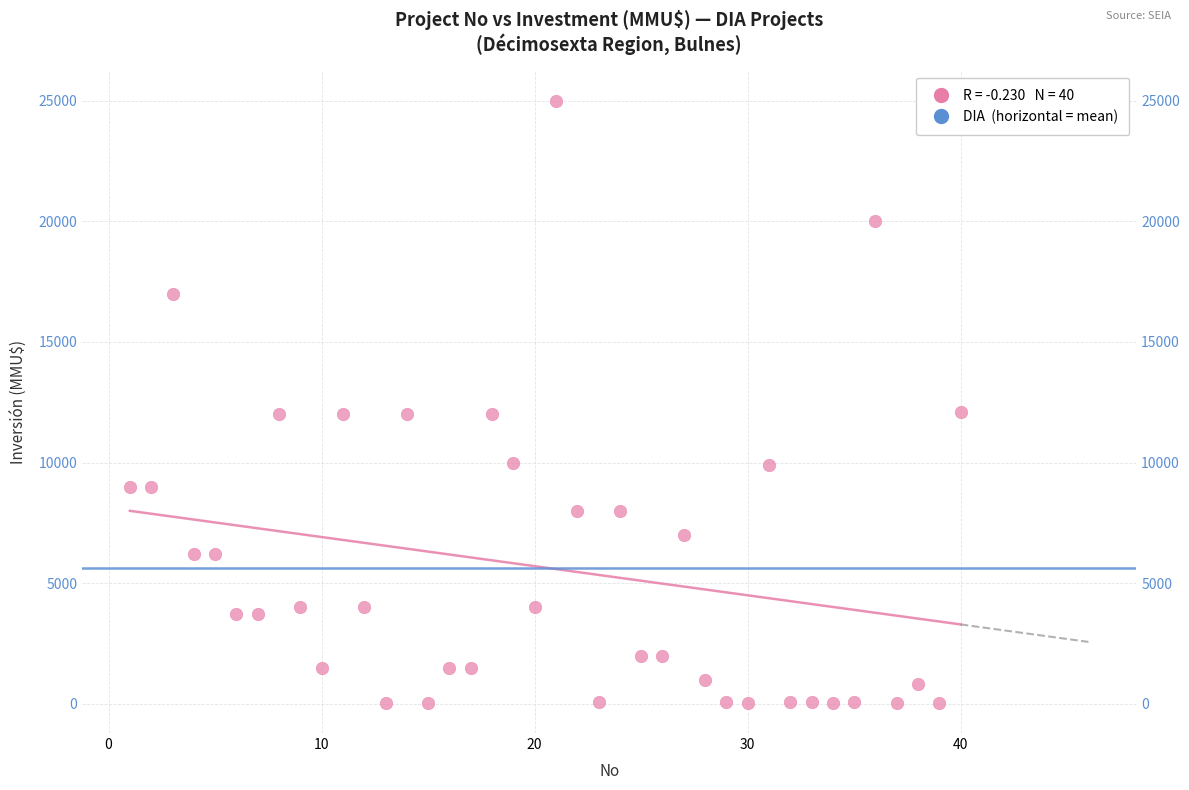

What is the range of X values (max minus min)?

39